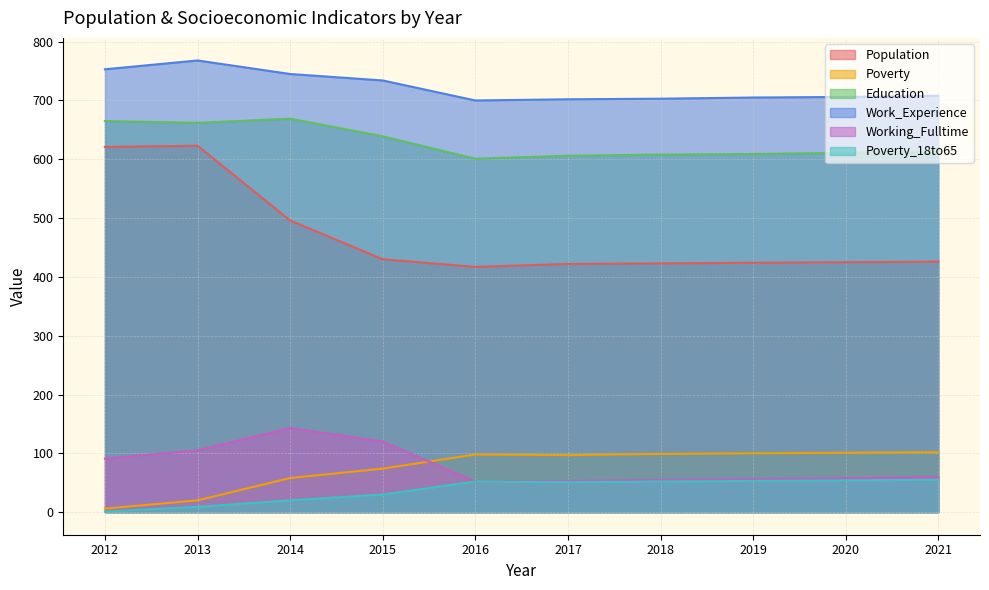

At which label is Poverty_18to65 closest to 28?

2015